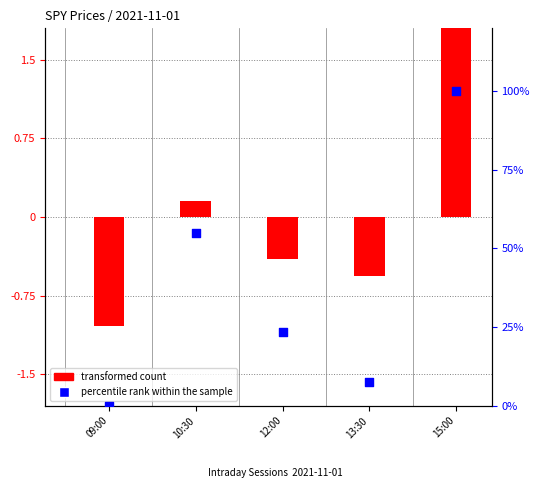

Which series contains the lowest Y value?

transformed count